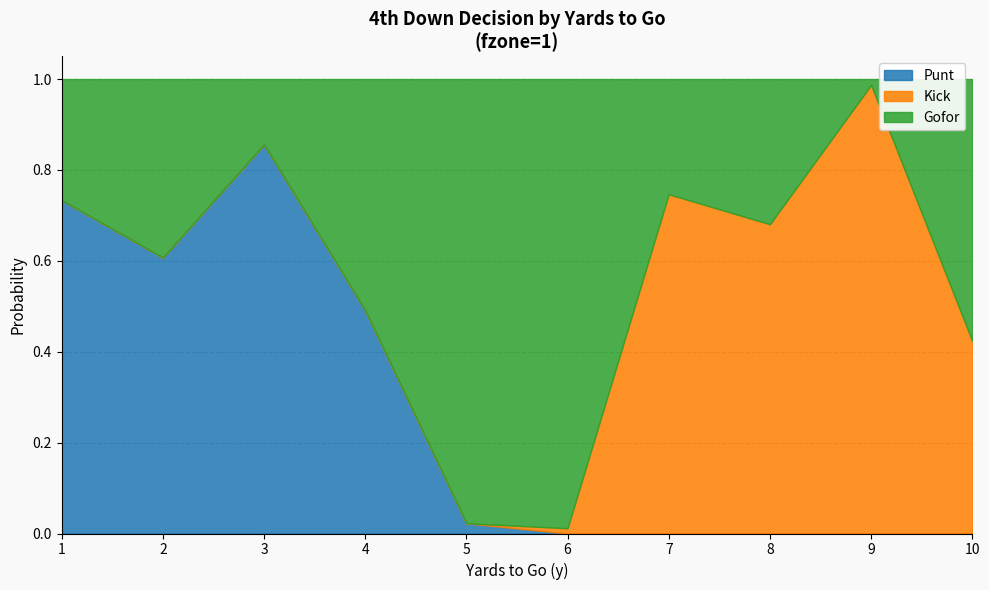

Where do punt and gofor first cross each other?

3 and 4